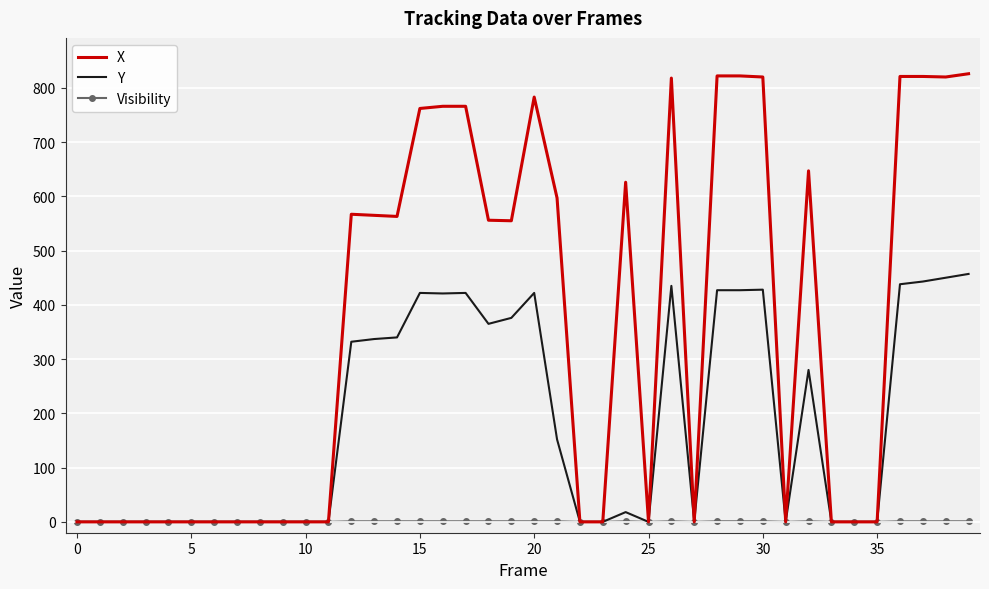

Which series has the largest range (max minus min)?

X